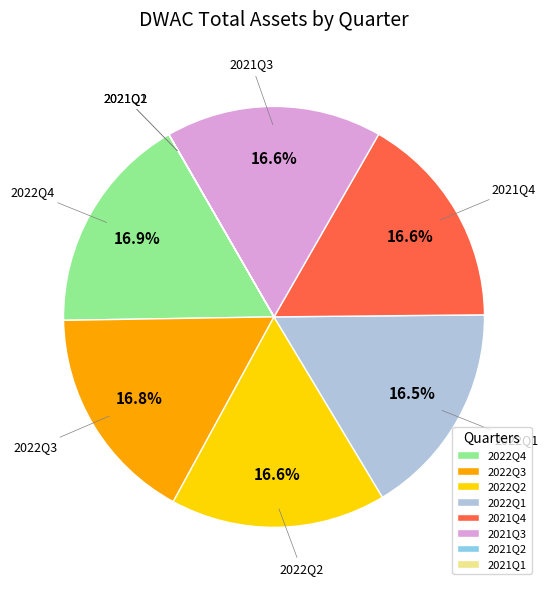

To the nearest percent, what is the average slice percentage?

12%